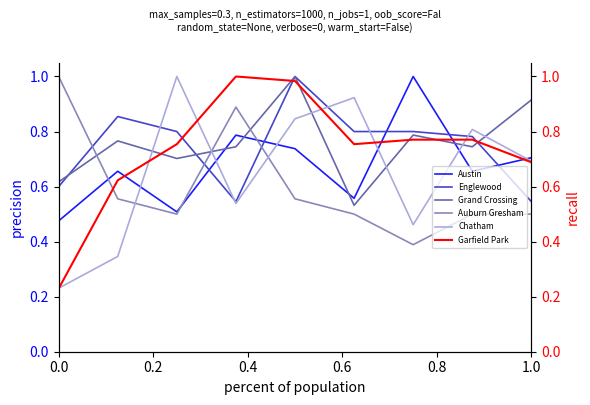

Reading left to right, what are all the values shown in this chart?

Austin: 0.5	0.7	0.5	0.8	0.7	0.6	1.0	0.7	0.7
Englewood: 0.6	0.9	0.8	0.5	1.0	0.8	0.8	0.8	0.5
Grand Crossing: 0.6	0.8	0.7	0.7	1.0	0.5	0.8	0.7	0.9
Auburn Gresham: 1.0	0.6	0.5	0.9	0.6	0.5	0.4	0.5	0.5
Chatham: 0.2	0.3	1.0	0.5	0.8	0.9	0.5	0.8	0.7
Garfield Park: 0.2	0.6	0.8	1.0	1.0	0.8	0.8	0.8	0.7